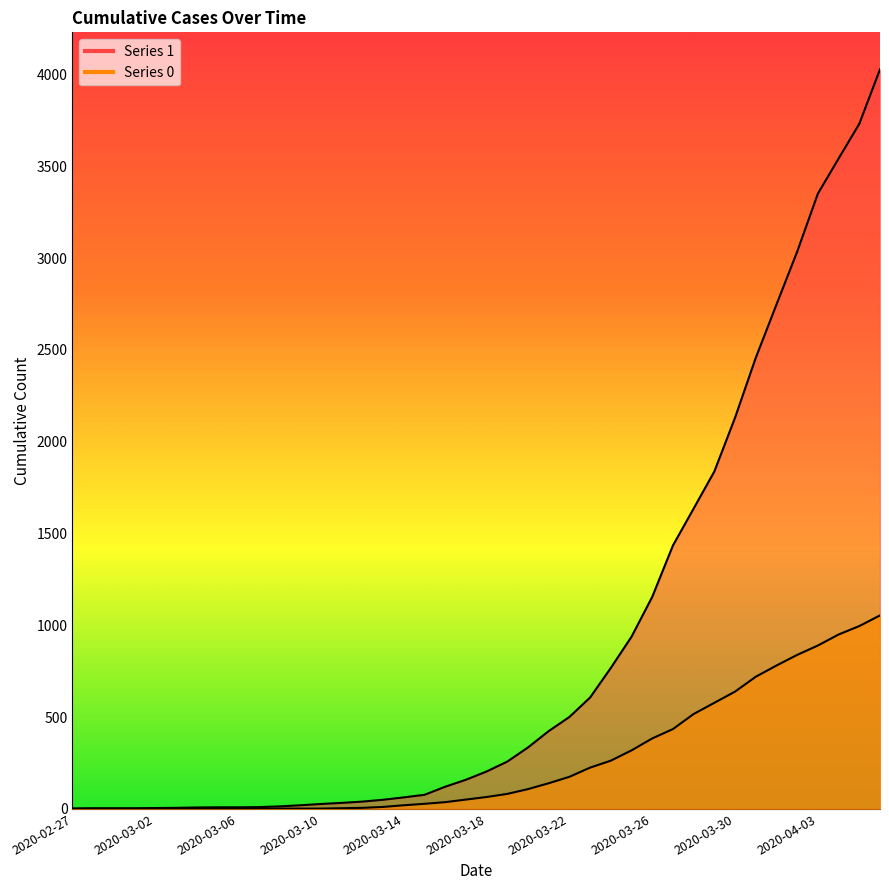

At how many categories does at least one series exceed 830?

13